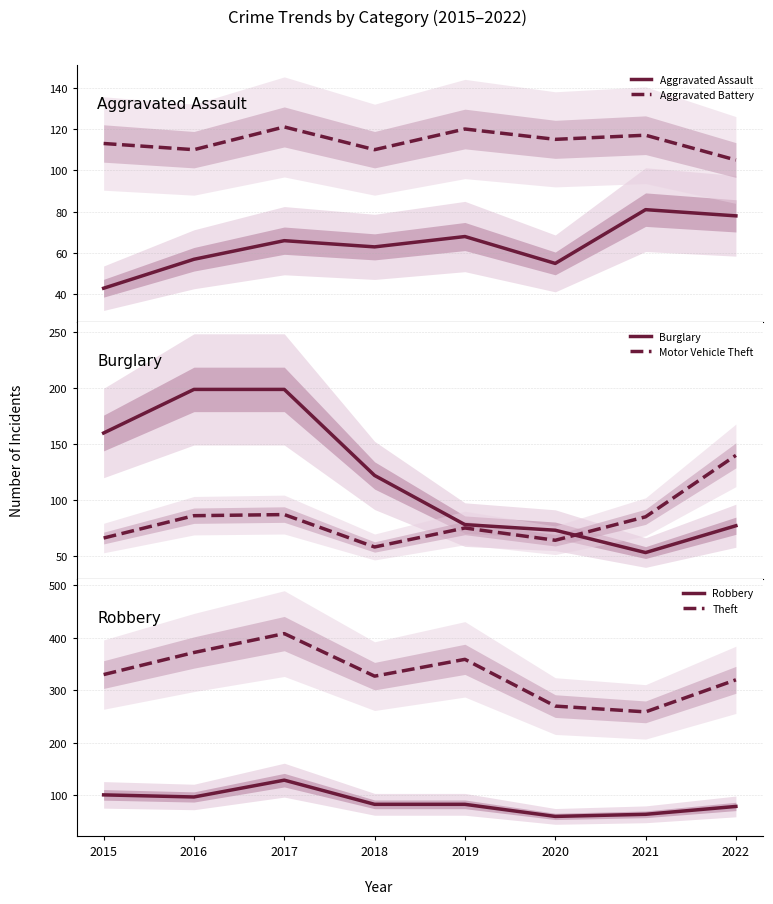

At which category does Aggravated Assault reach its first local valley?

2018